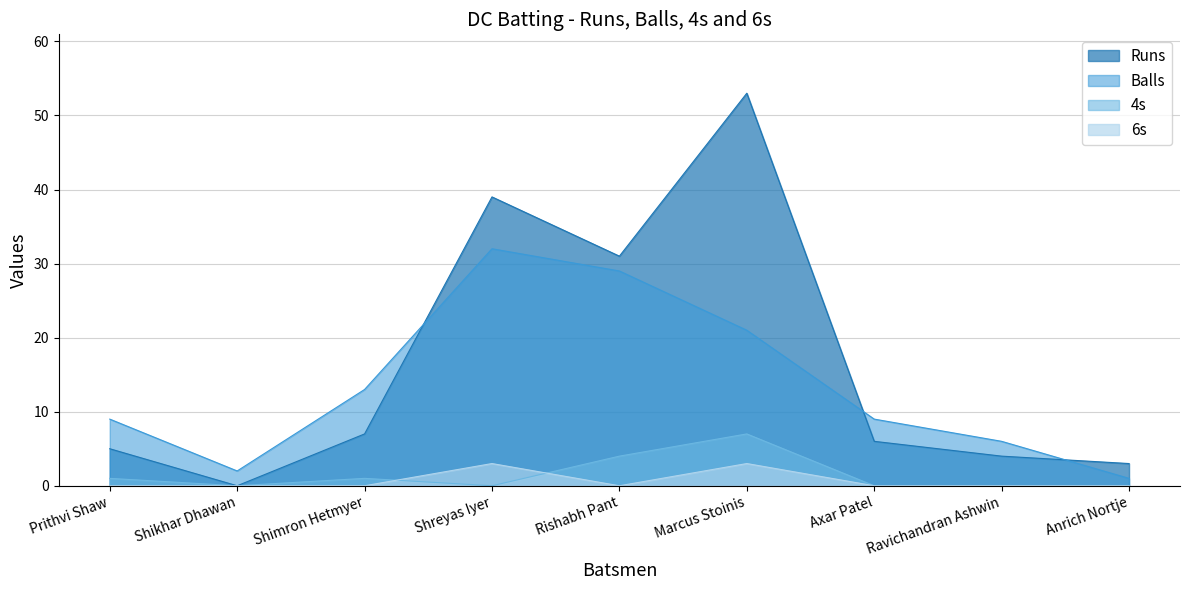

List the labels in order of Runs value, smallest first.

Shikhar Dhawan, Anrich Nortje, Ravichandran Ashwin, Prithvi Shaw, Axar Patel, Shimron Hetmyer, Rishabh Pant, Shreyas Iyer, Marcus Stoinis